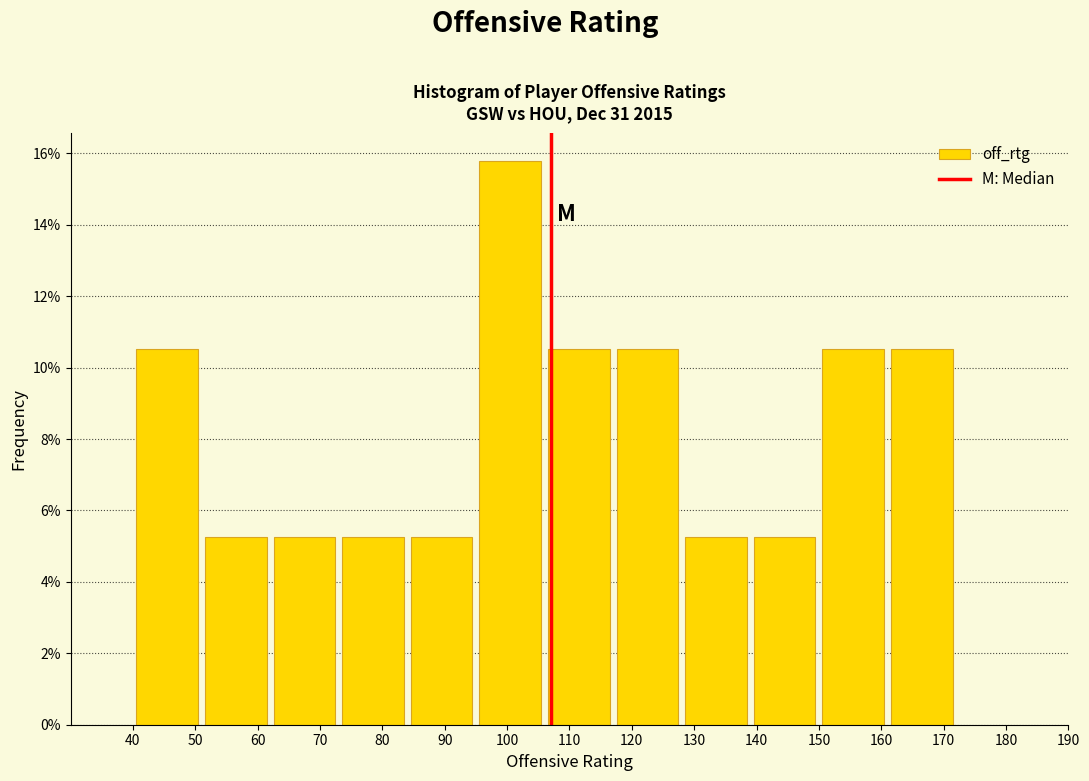

Over which range of the x-axis is the bar tallest?

95 to 106